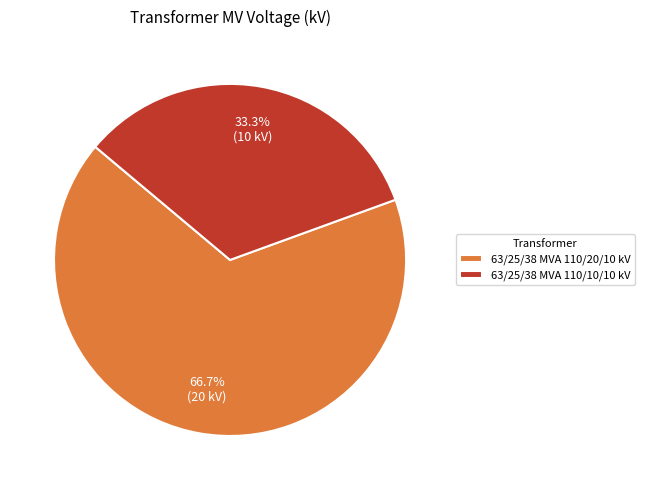

Which slice represents more than half of the pie?

63/25/38 MVA 110/20/10 kV